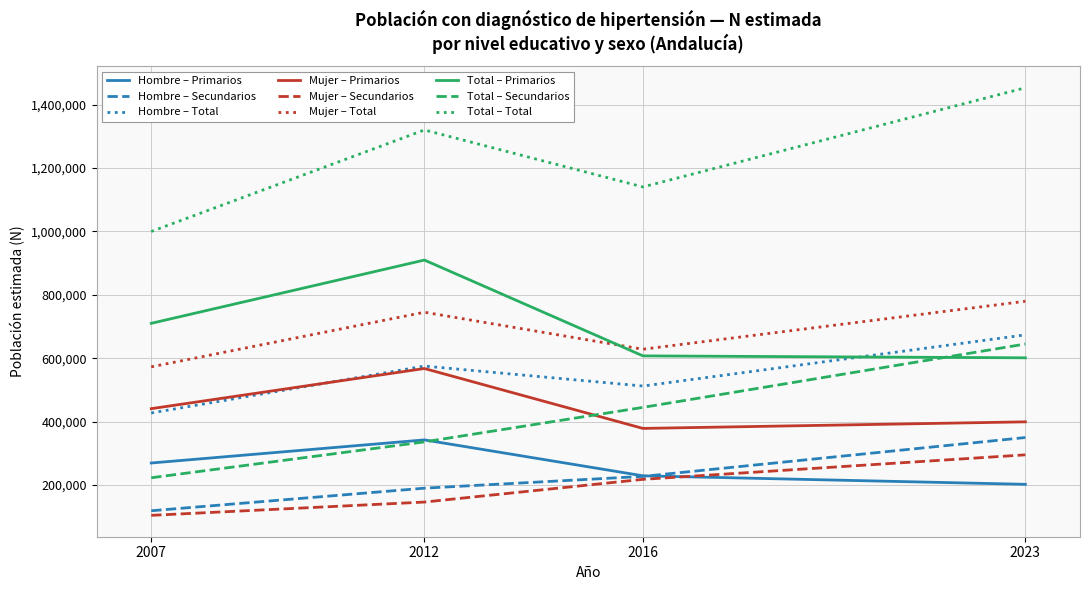

What is the lowest value of the Hombre – Total series?

427220